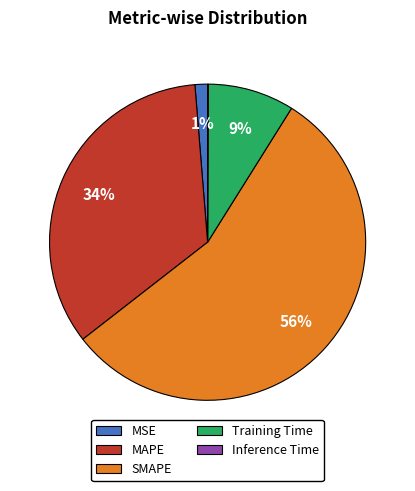

Combined, do MSE and MAPE account for over 50%?

No